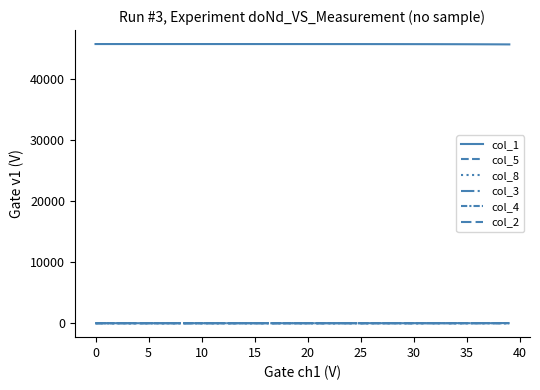

Does the chart have visible grid lines?

No